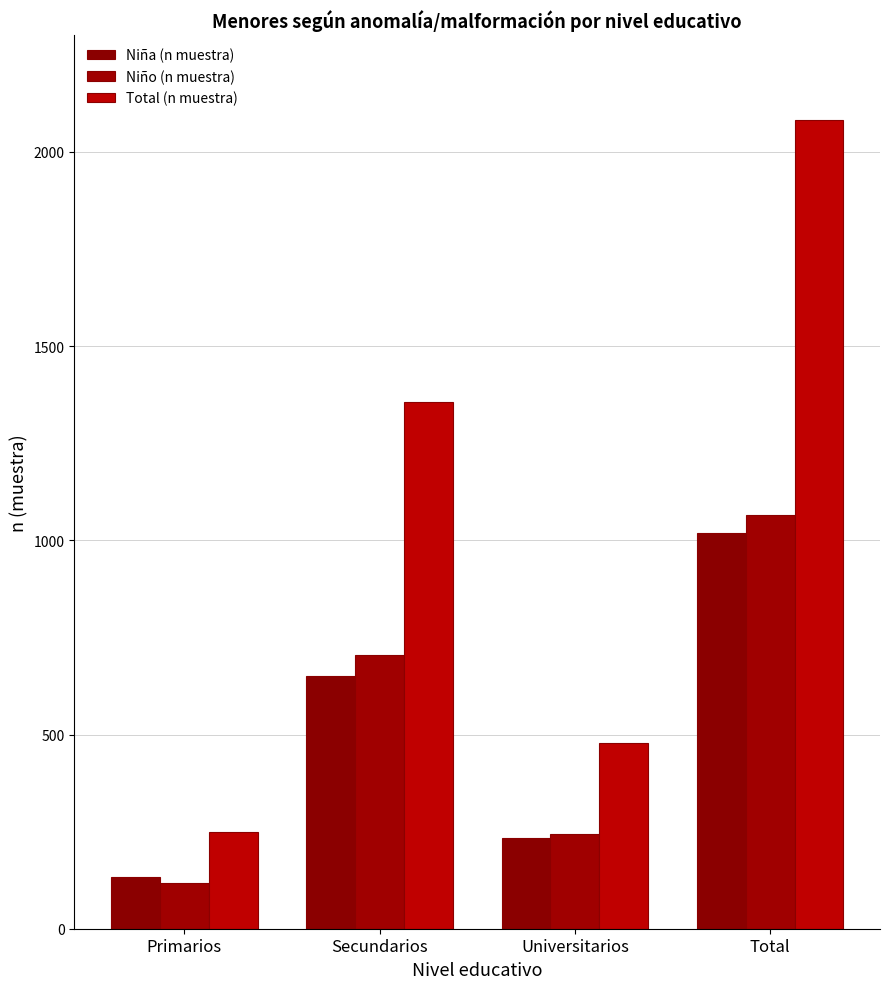

What is the value of the Niña (n muestra) bar at the 3rd from the left?

234